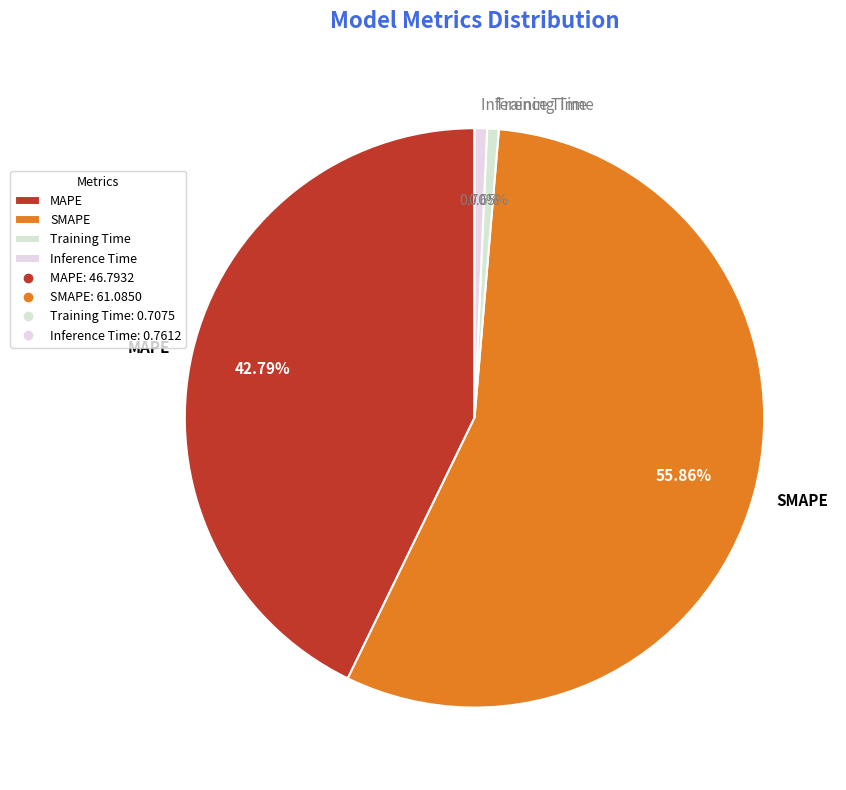

The Inference Time slice represents 11% of the pie. True or false?

False